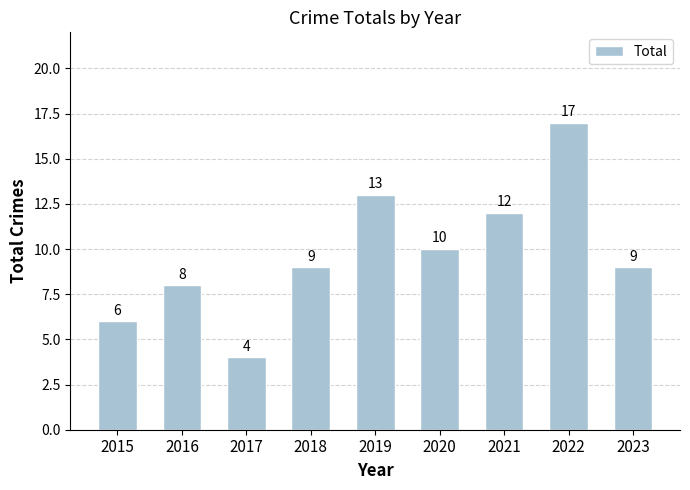

How many bars are there in total?

9